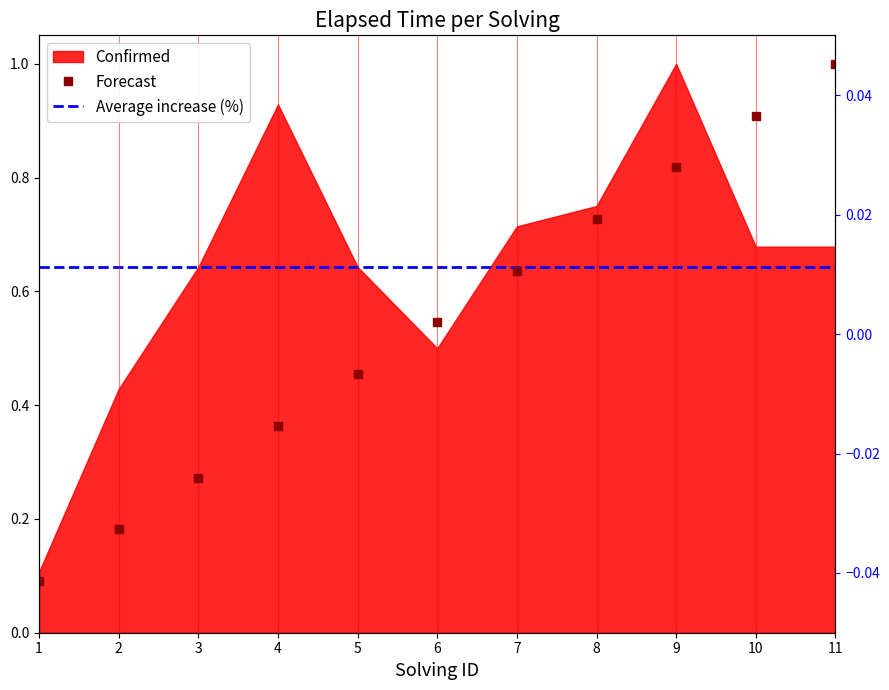

What is the difference between the maximum and second lowest values?

0.8